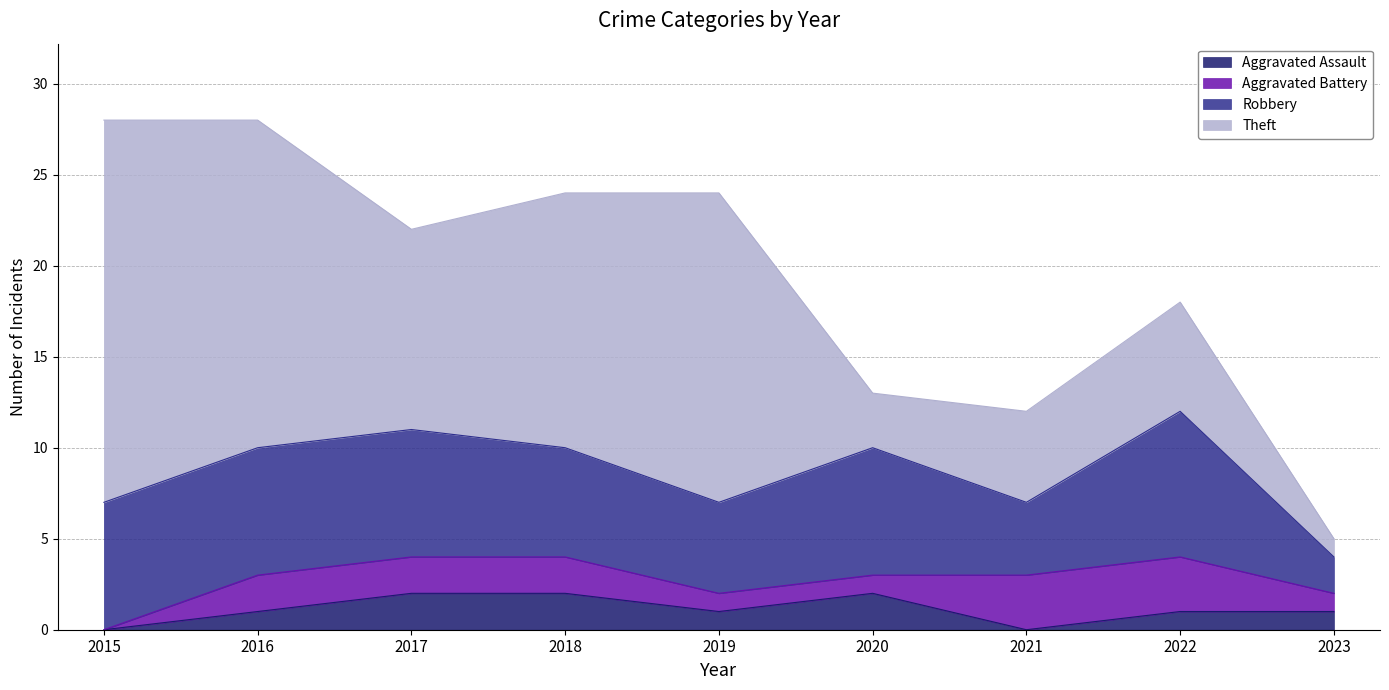

Between 2015 and 2019, which is larger?

2019